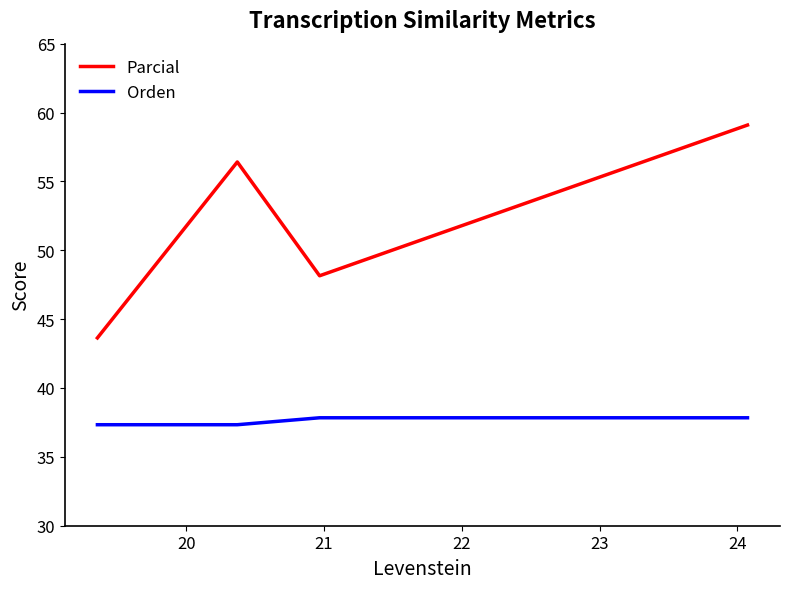

What is the difference between the maximum and second lowest values in the Parcial series?

10.9